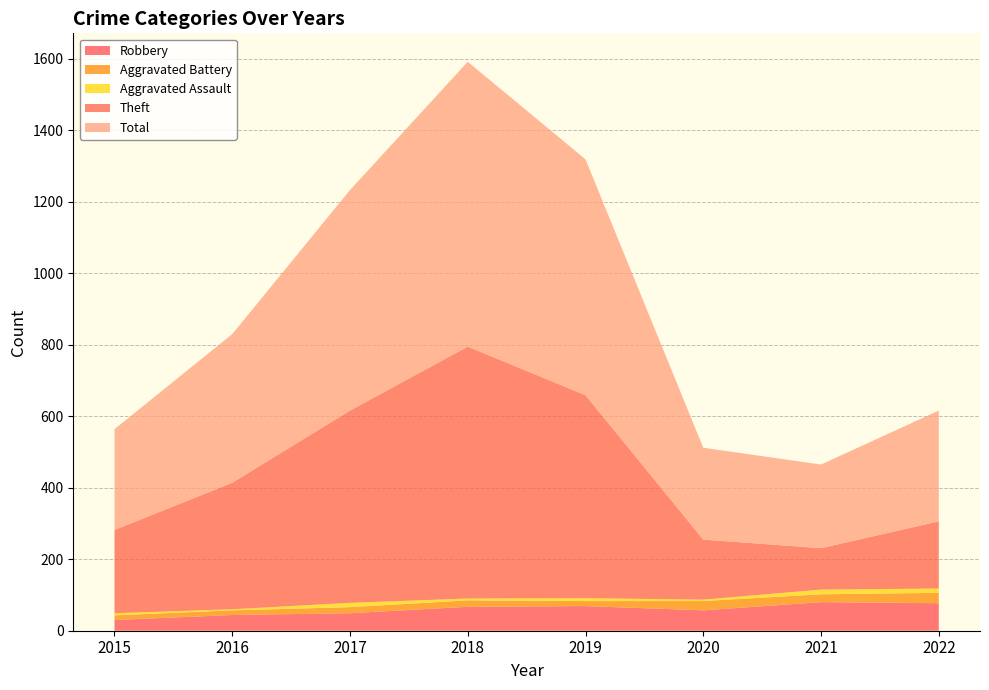

Reading right to left, what are all the values shown in this chart?

Robbery: 77	80	57	69	67	49	44	30
Aggravated Battery: 29	22	26	14	18	17	13	13
Aggravated Assault: 12	13	4	8	5	12	3	6
Theft: 188	116	168	568	705	538	354	233
Total: 310	234	257	660	797	617	416	282